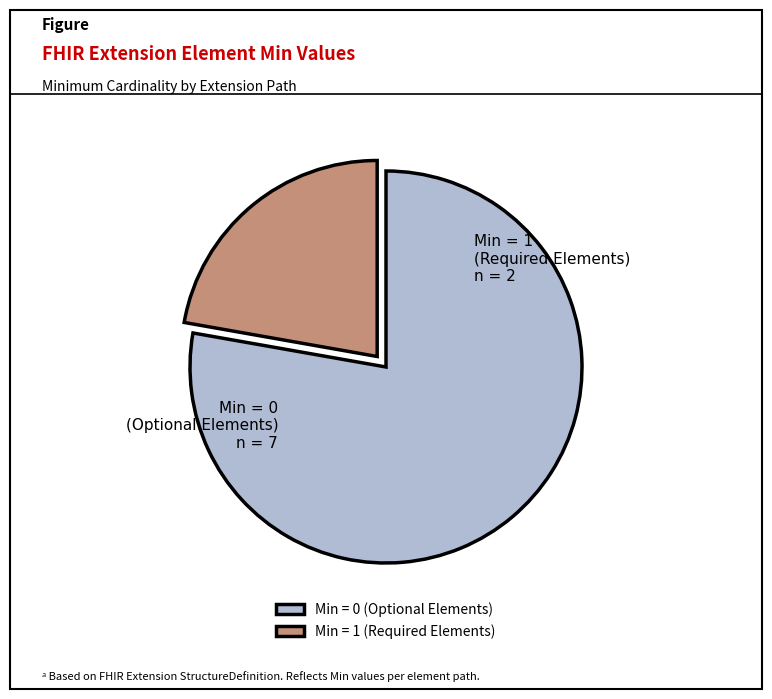

True or false: Min = 1 (Required Elements) accounts for 22% of the total.

True